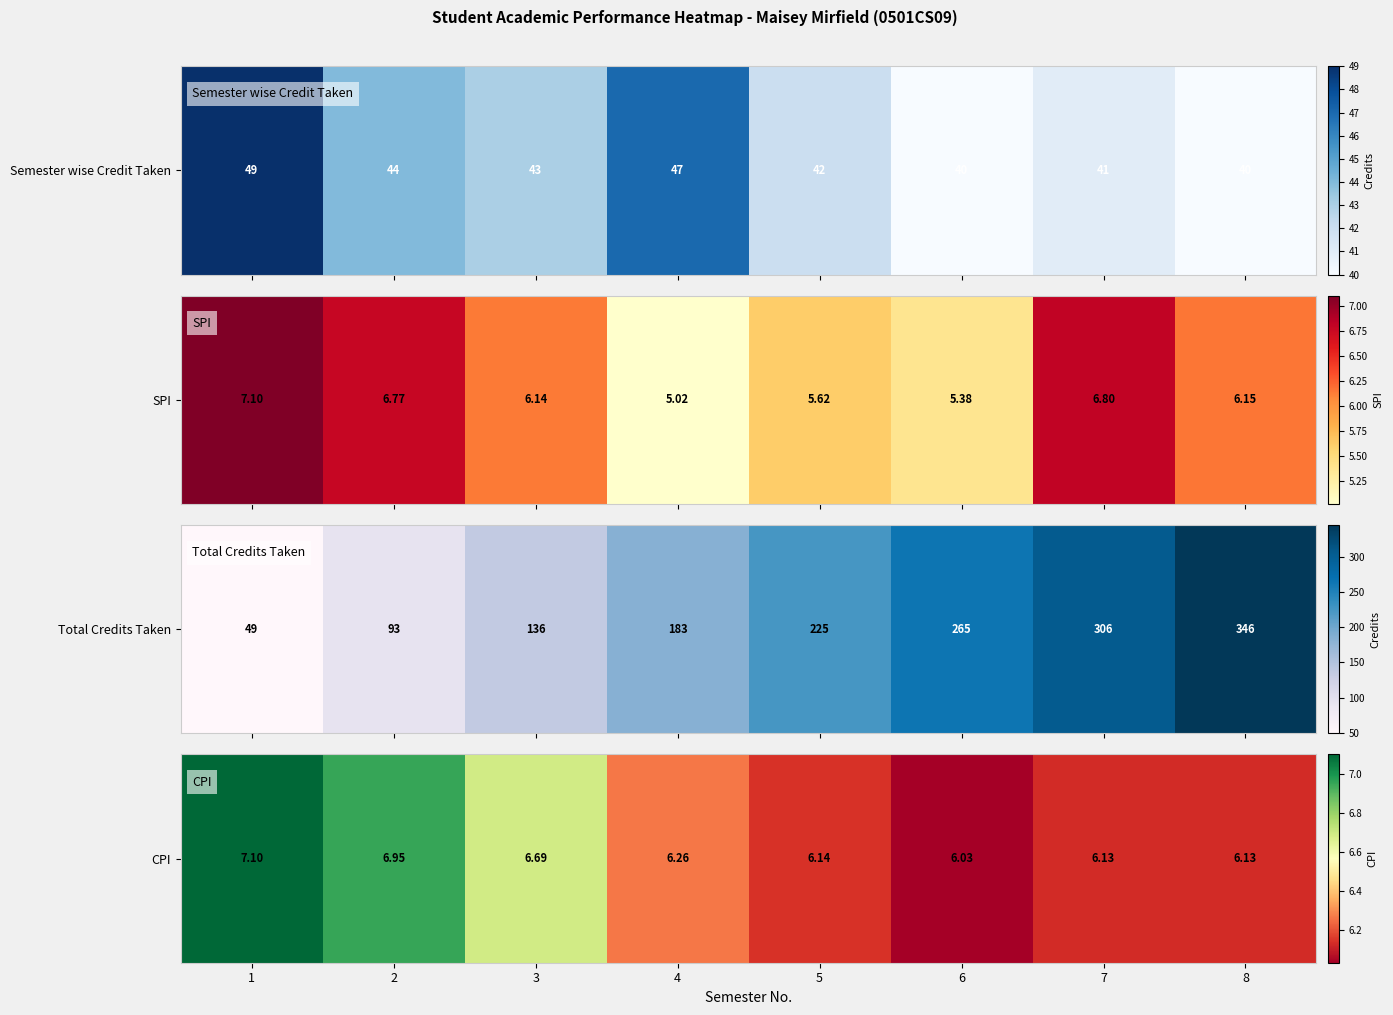

List the labels in order of value, smallest first.

6, 7, 8, 5, 4, 3, 2, 1